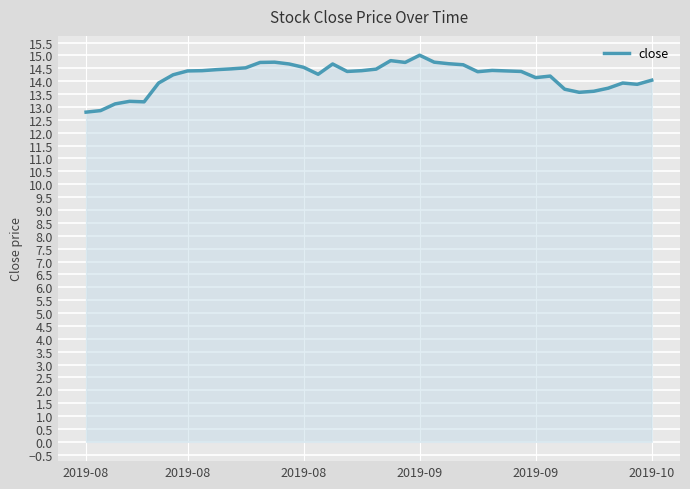

What is the greatest value displayed?

15.0